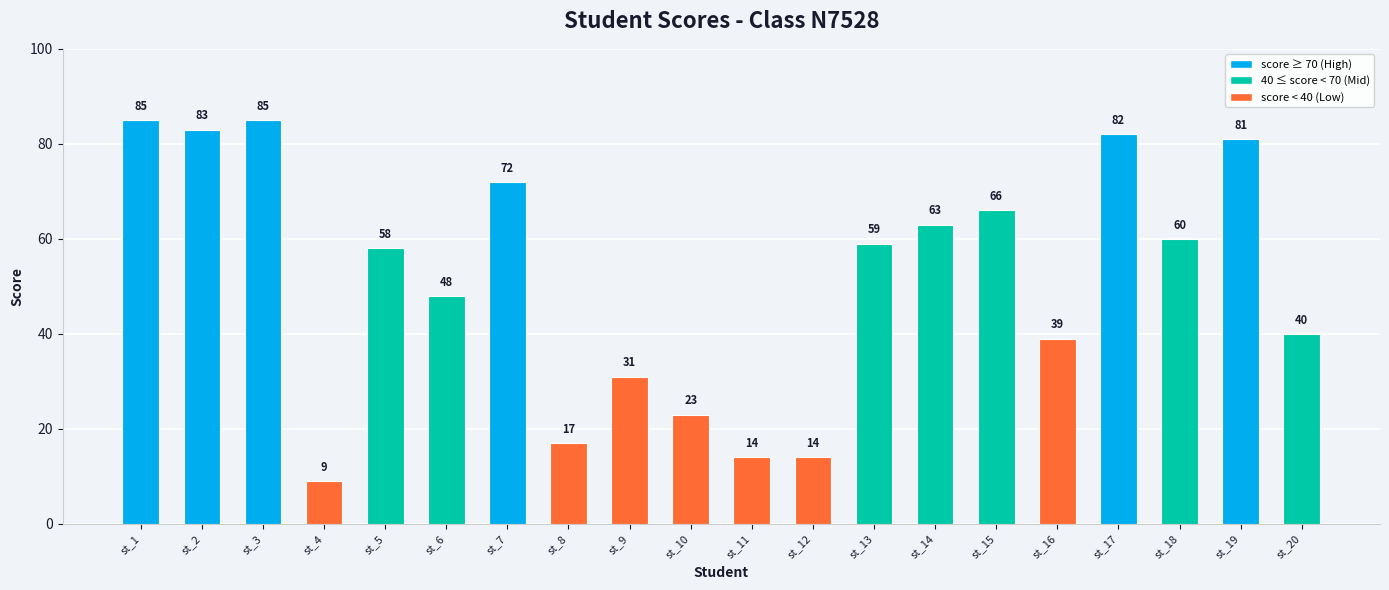

What is the change in value from st_13 to st_18?

+1